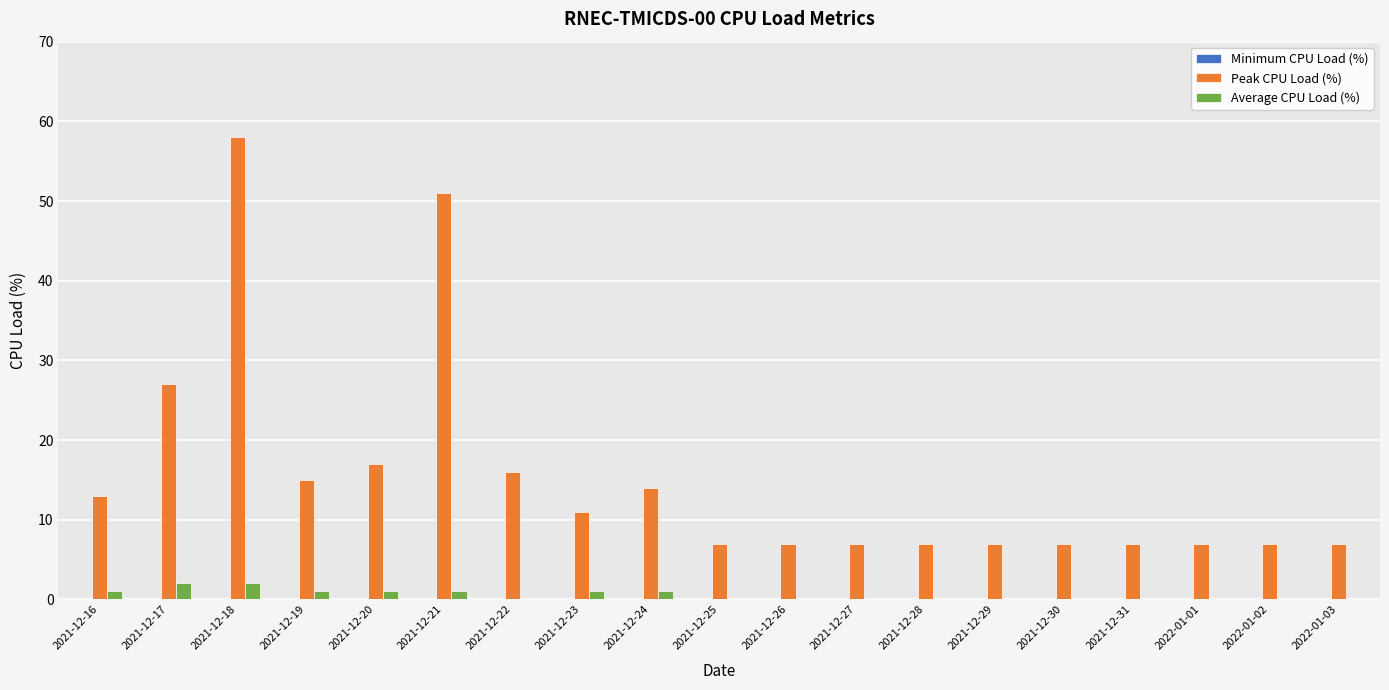

How many groups of bars are there?

19